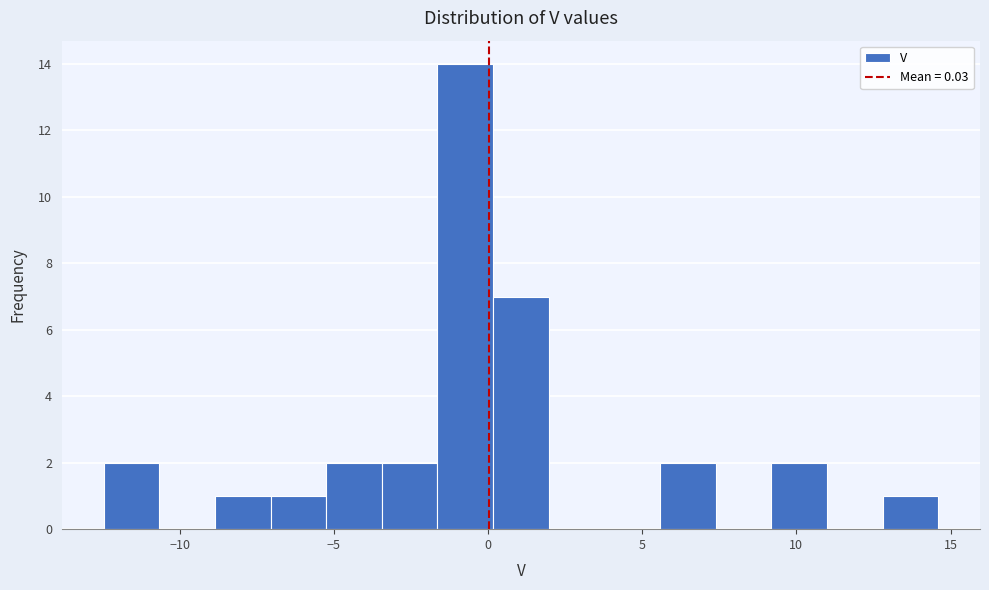

Read against the x-axis, roughly where is the centre of the tallest bar?

-0.5